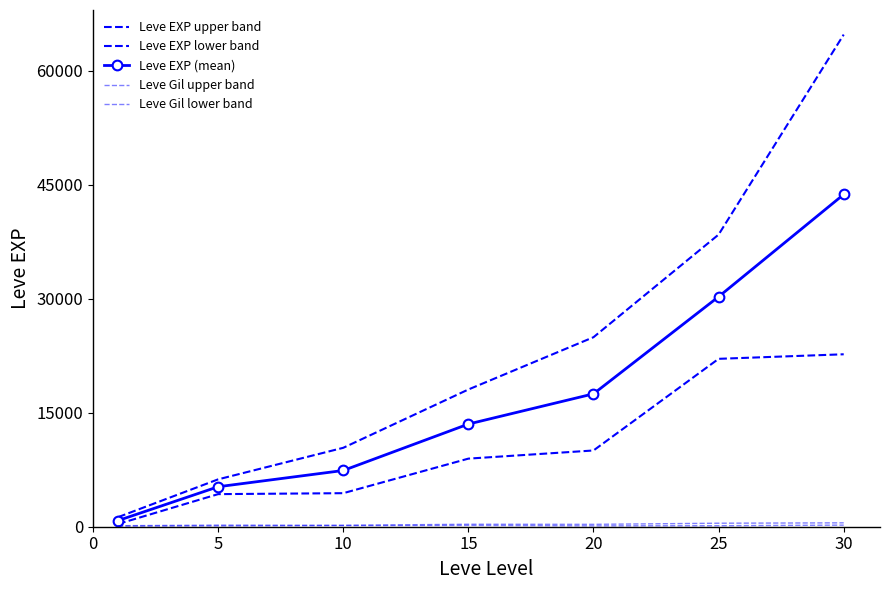

What is the average value of the Leve Gil upper band series?

306.4